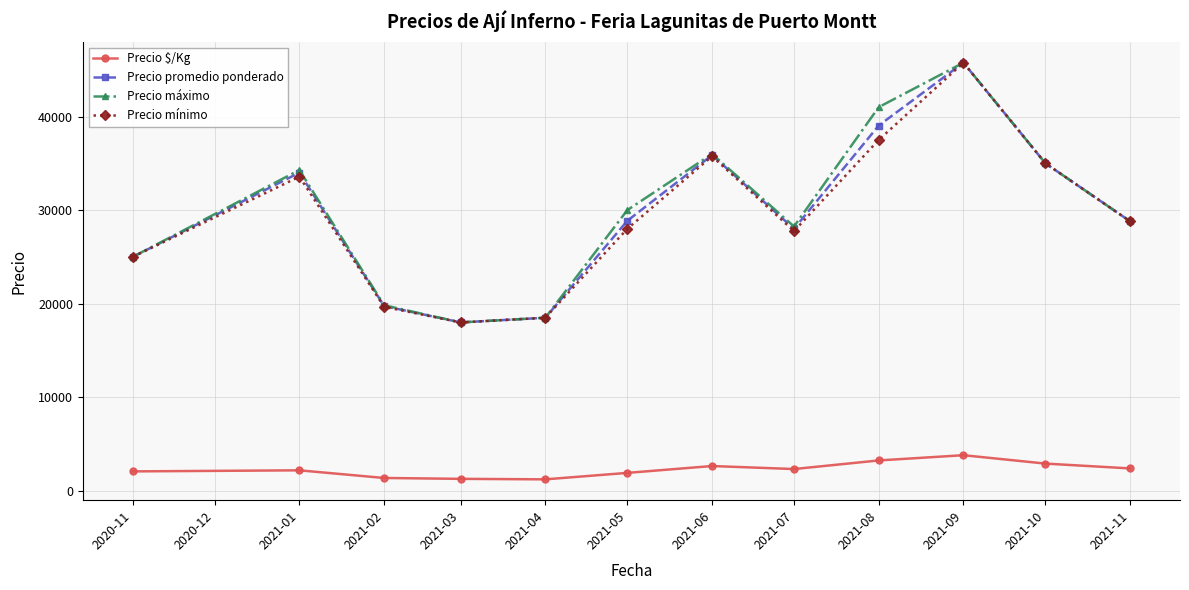

What is the minimum value shown in the chart?

1233.0